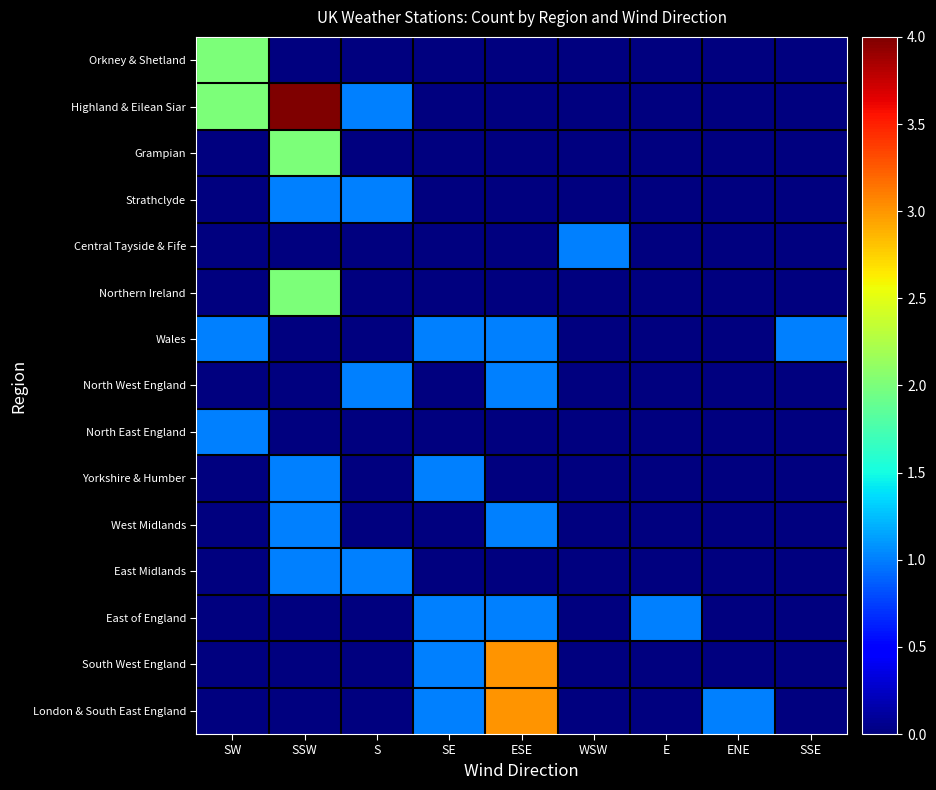

At how many categories does at least one series exceed 1?

3